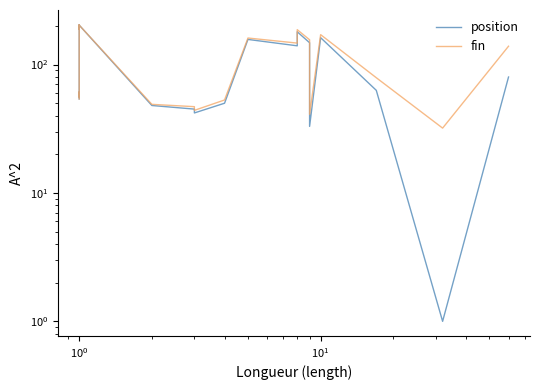

True or false: fin has a value of 297 at 18.

False